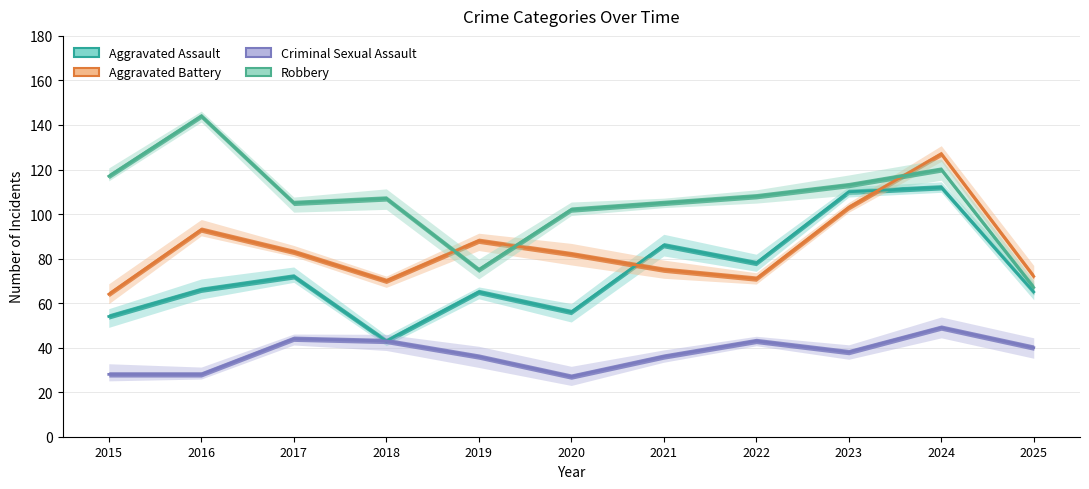

Which series has the widest spread of values?

Robbery